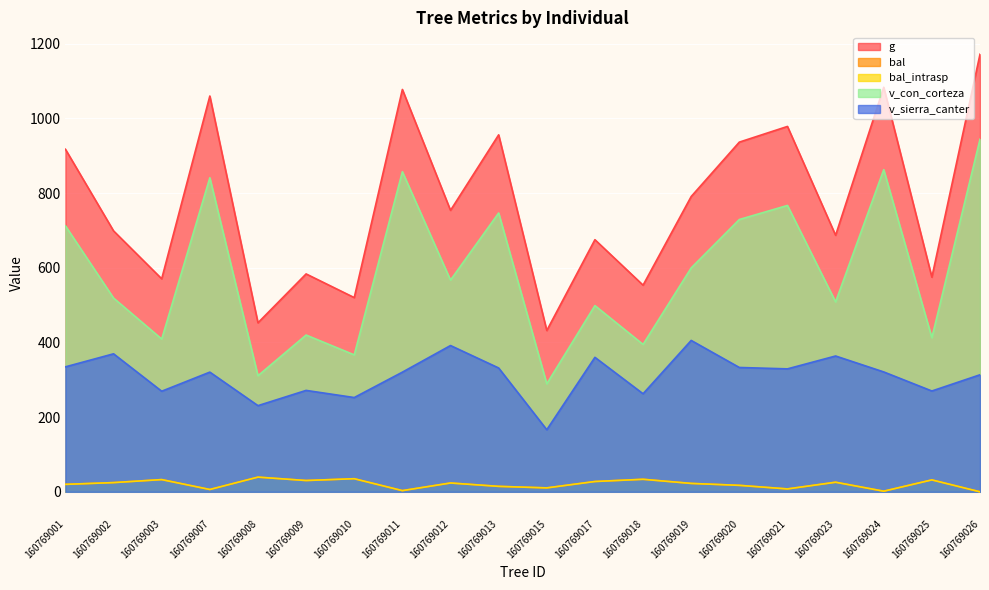

In v_con_corteza, how many points are higher than both neighbors (excluding endpoints)?

7